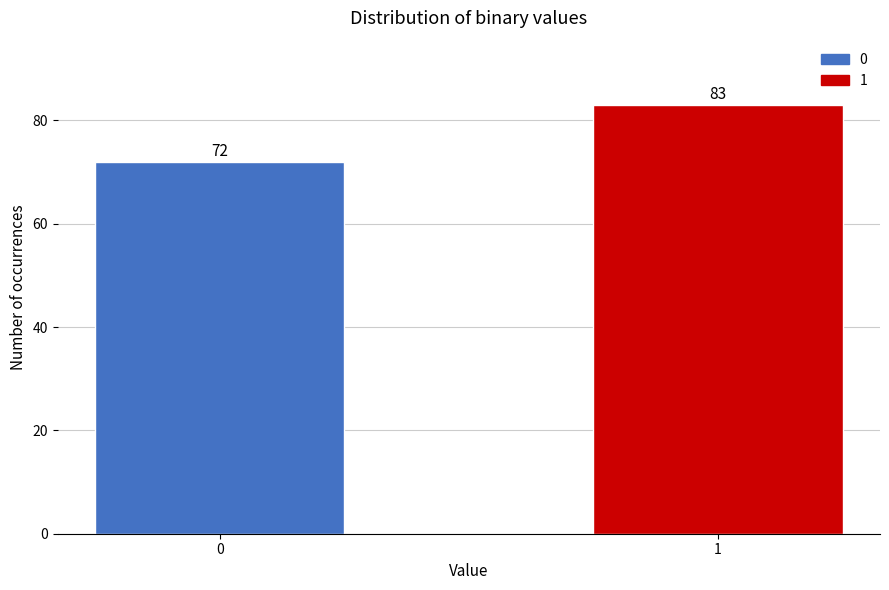

Reading right to left, list all the values displayed in this chart.

1=83	0=72